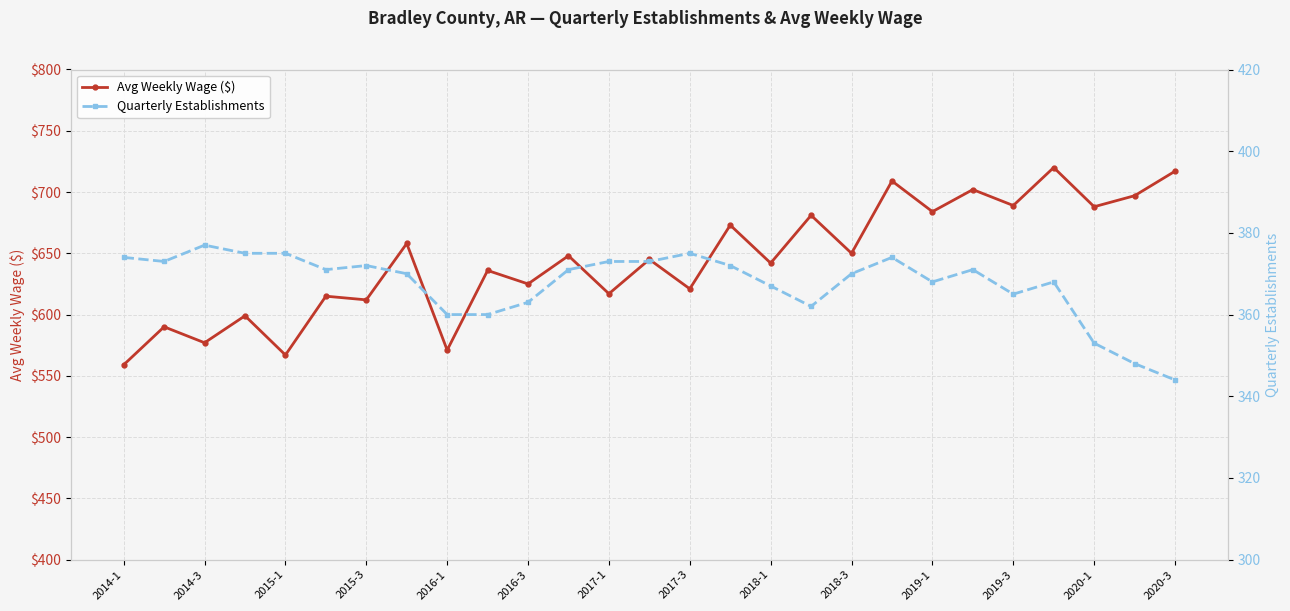

Where is the first local minimum for Avg Weekly Wage ($)?

2014-3